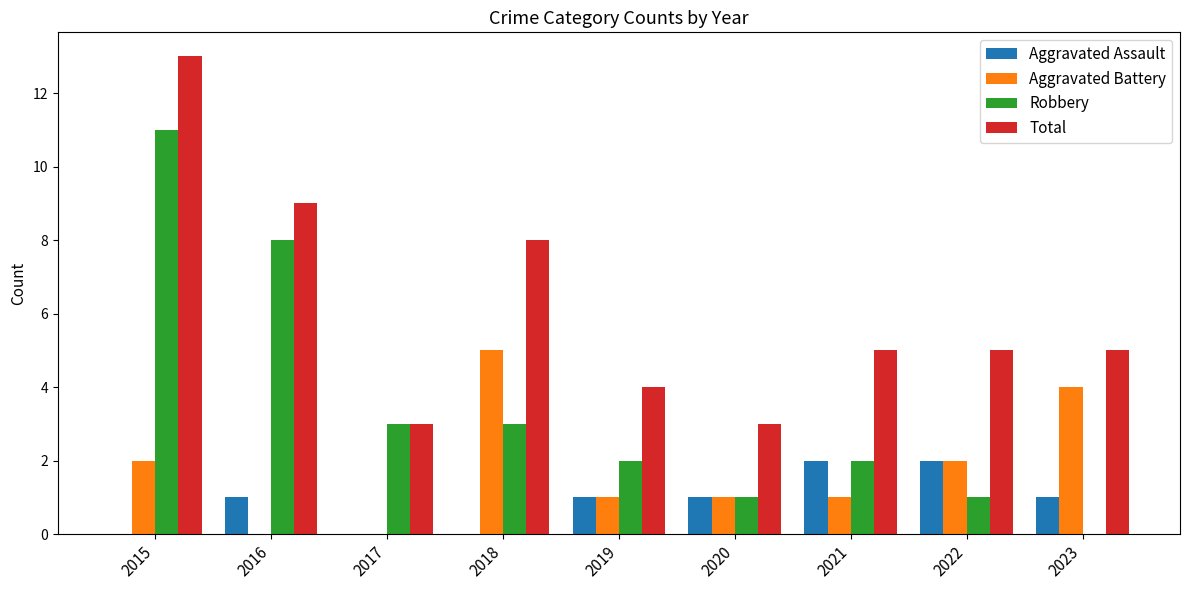

Does the chart contain stacked bars?

No